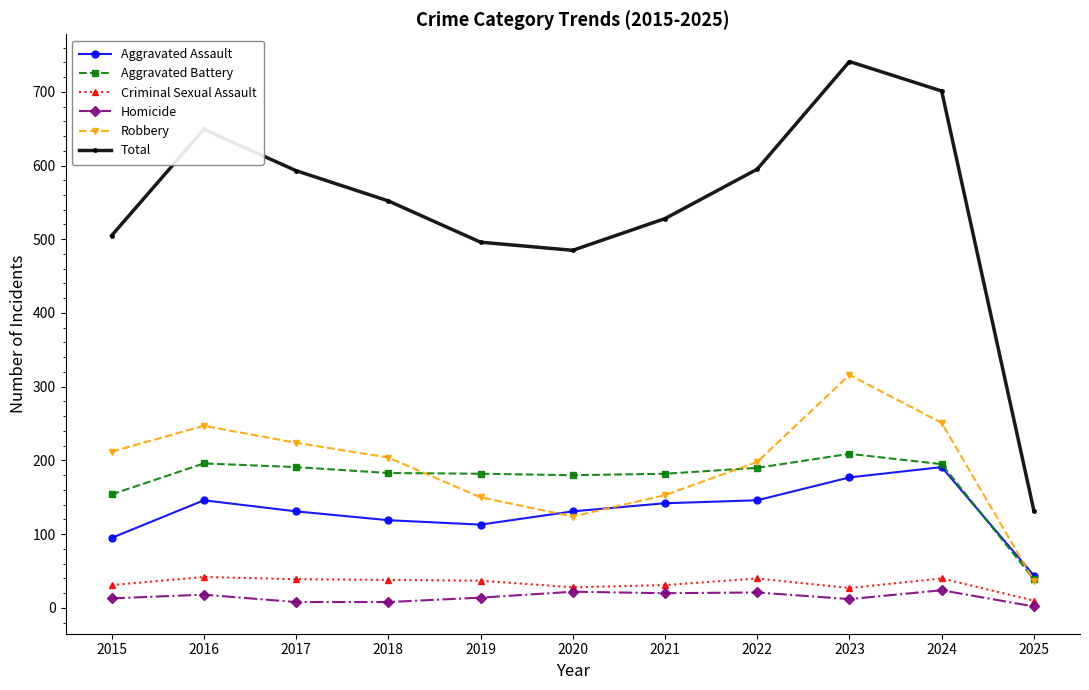

True or false: Criminal Sexual Assault has more than 1 points higher than both neighbors.

True